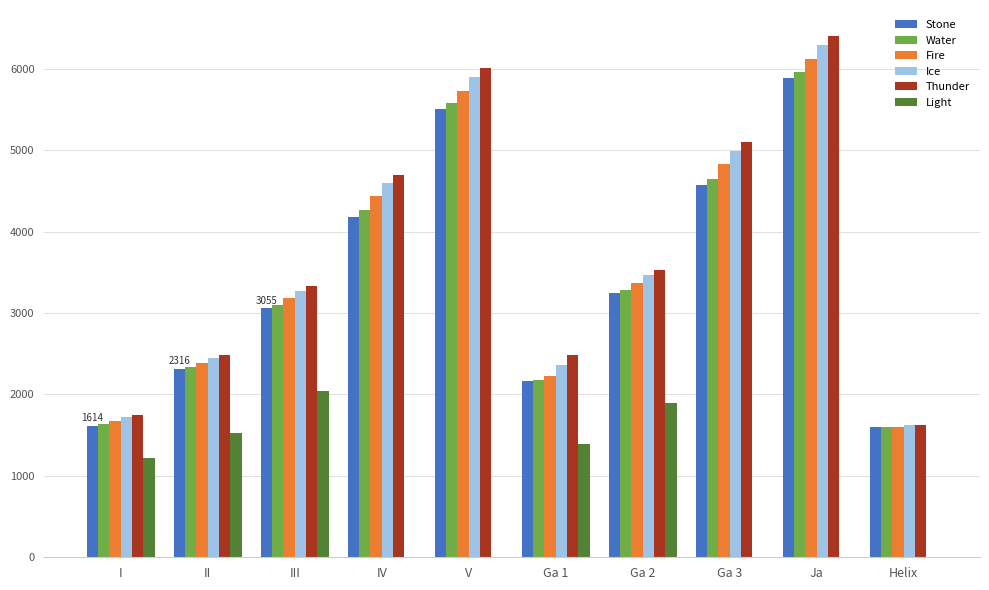

How many groups of bars are there?

10